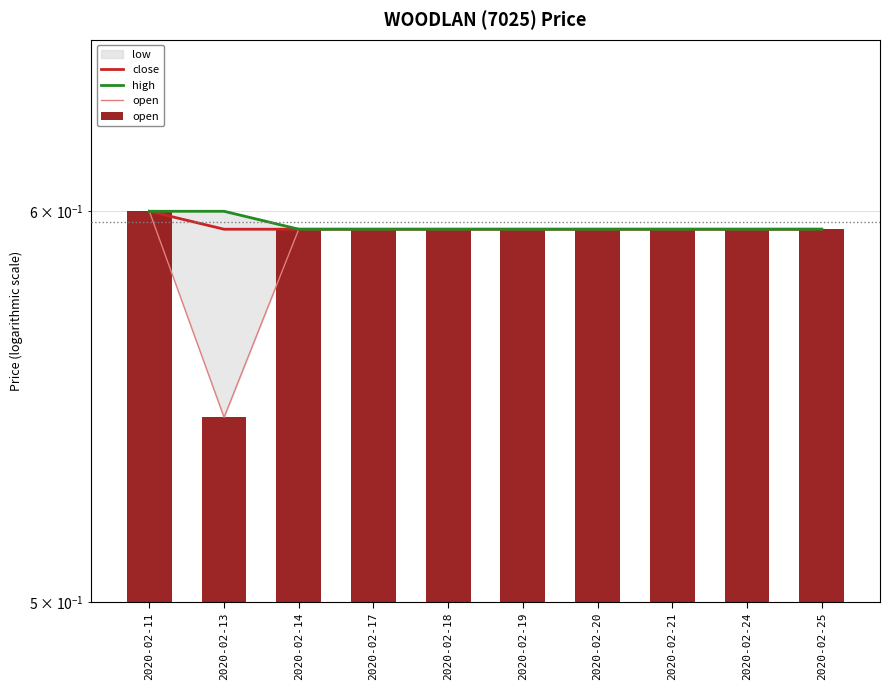

What is the highest value of the open series?

0.6